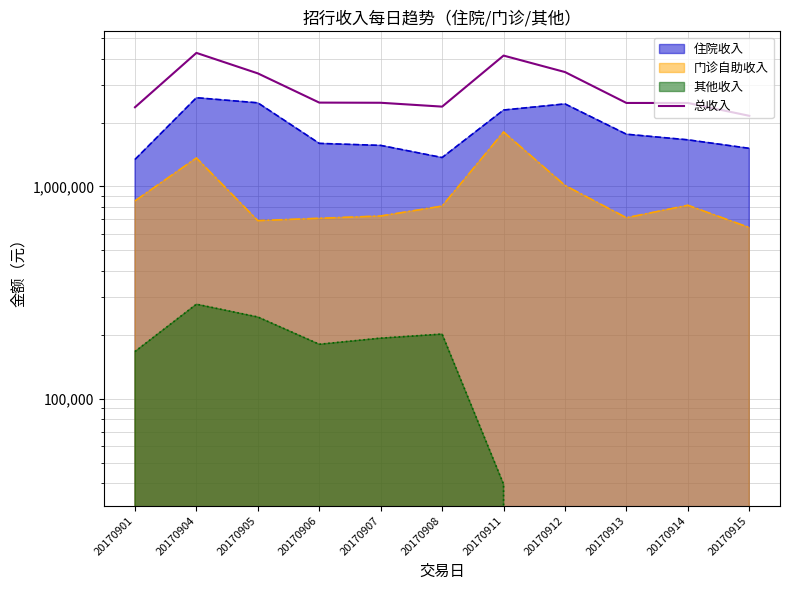

What is the sum of all values?

32085633